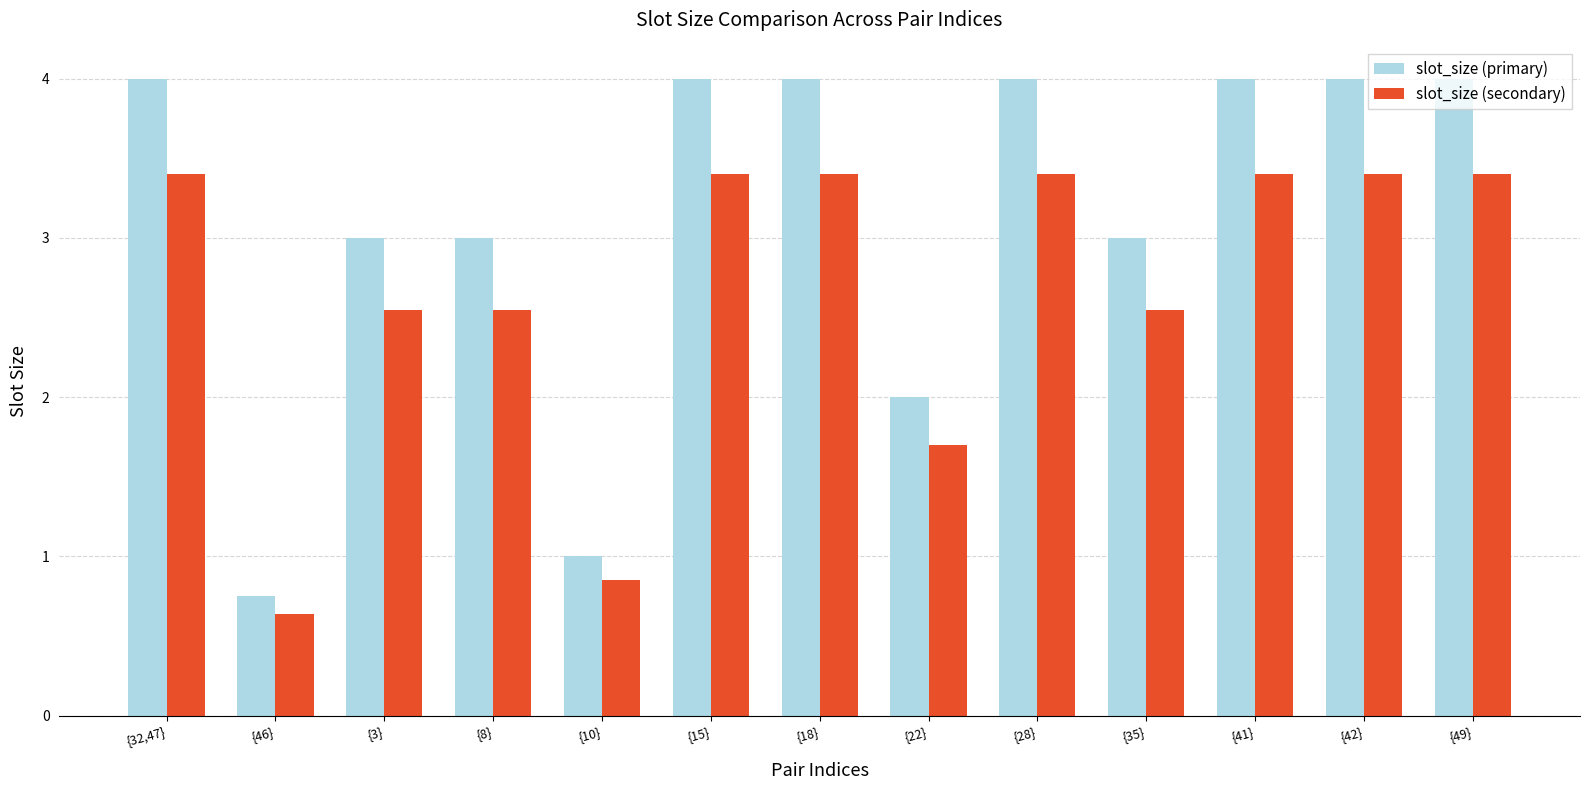

Which series has the largest total across all categories?

slot_size (primary)